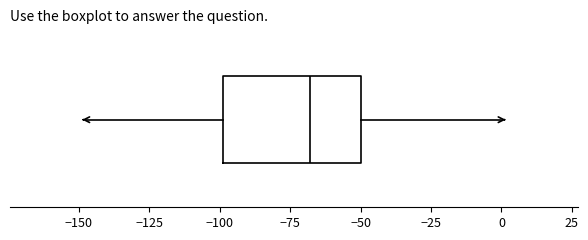

Where does the median line of the box sit on the x-axis? The values are not printed on the chart, so give them approximately, as read against the axis.

-70